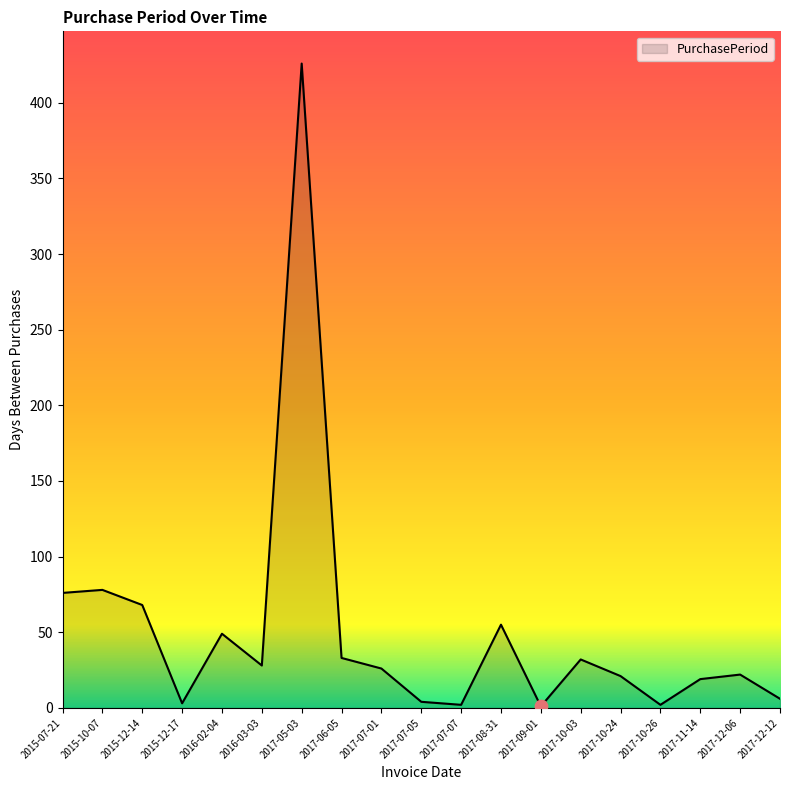

What is the change in value from 2015-10-07 to 2017-12-12?

-72